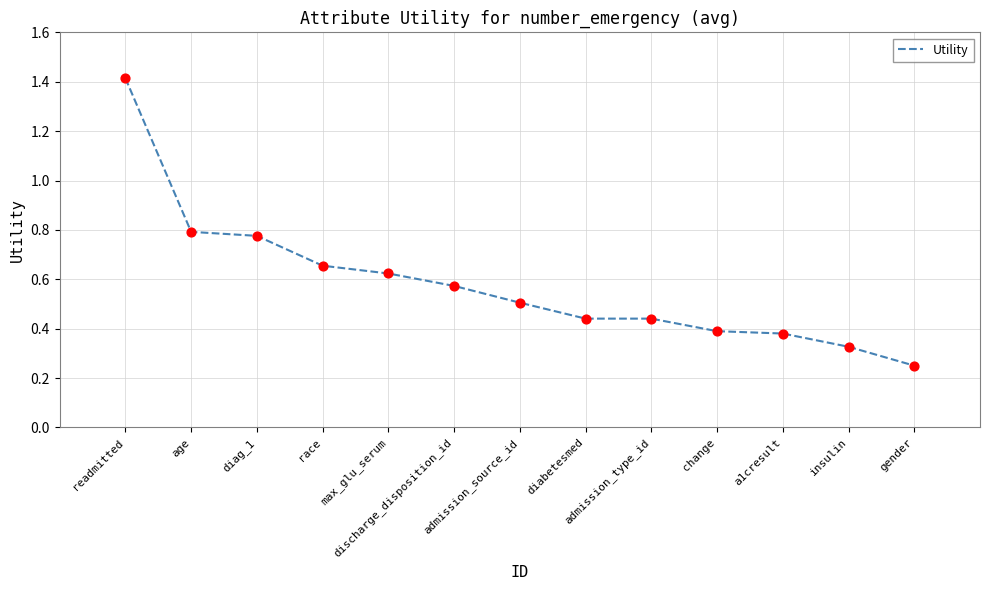

What is the change in value from max_glu_serum to admission_type_id?

-0.2